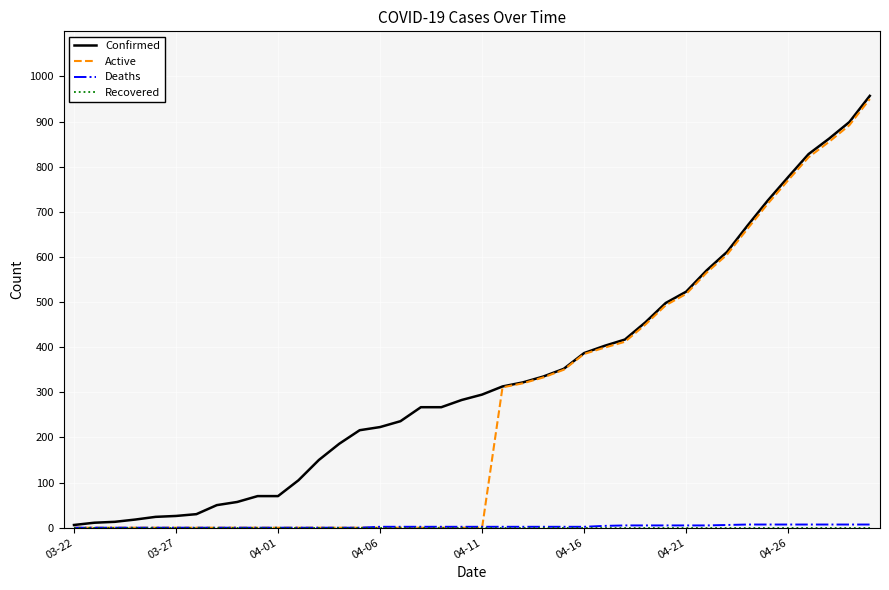

How many categories are shown in the chart?

40